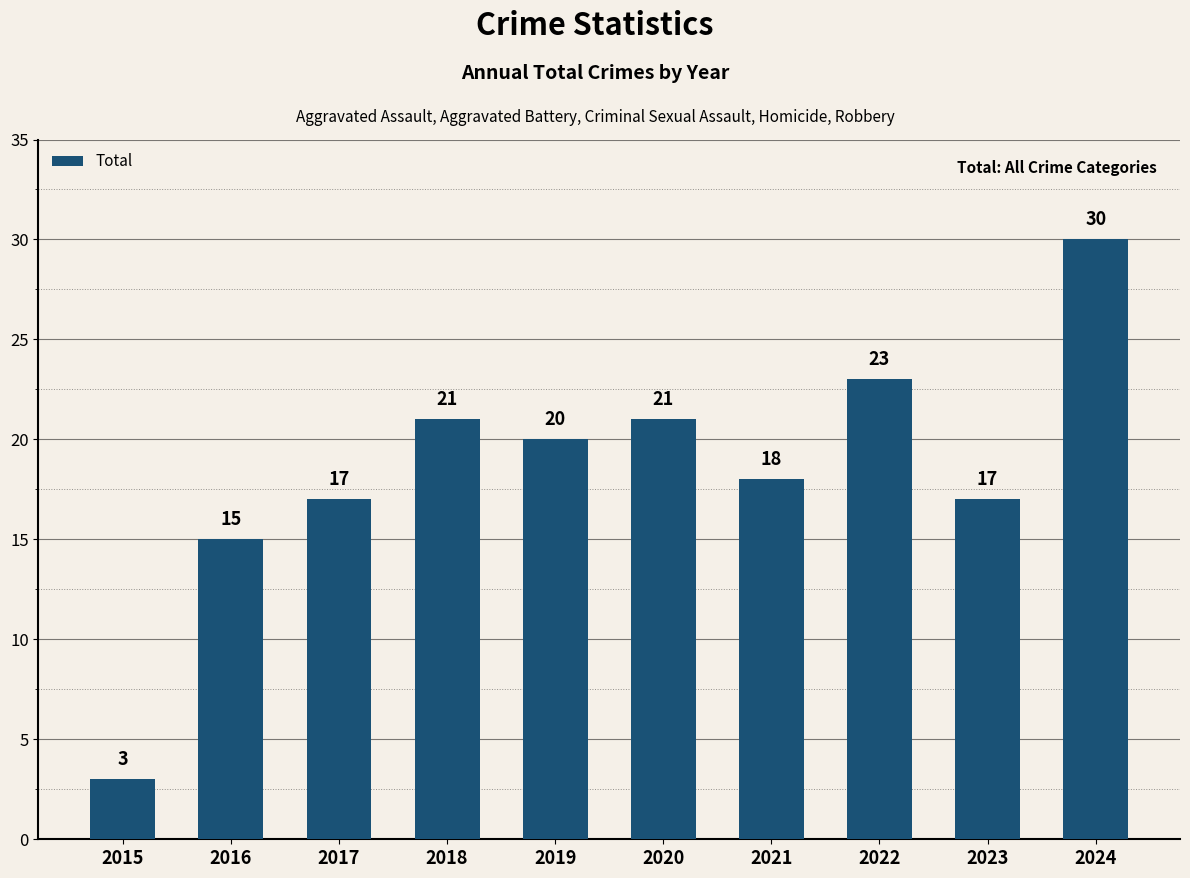

What is the difference between the second highest and minimum values?

20